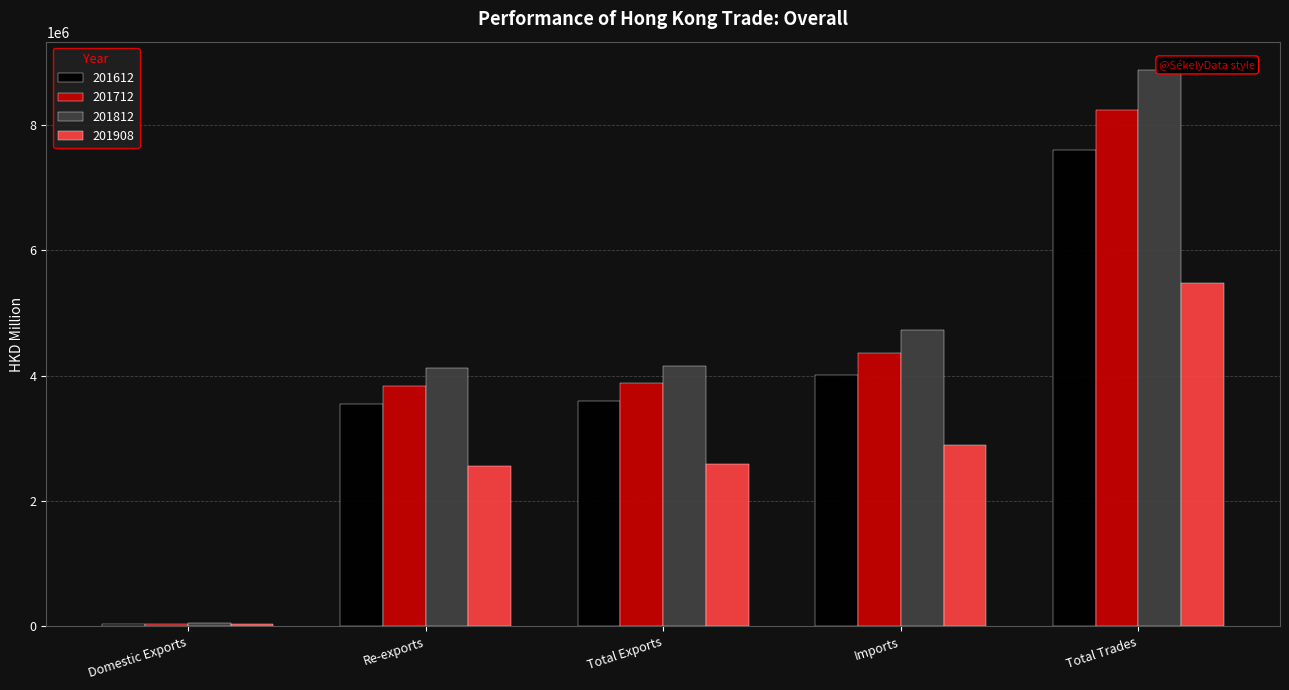

What is the difference between the 201812 values at Total Trades and Domestic Exports?

8833210.5